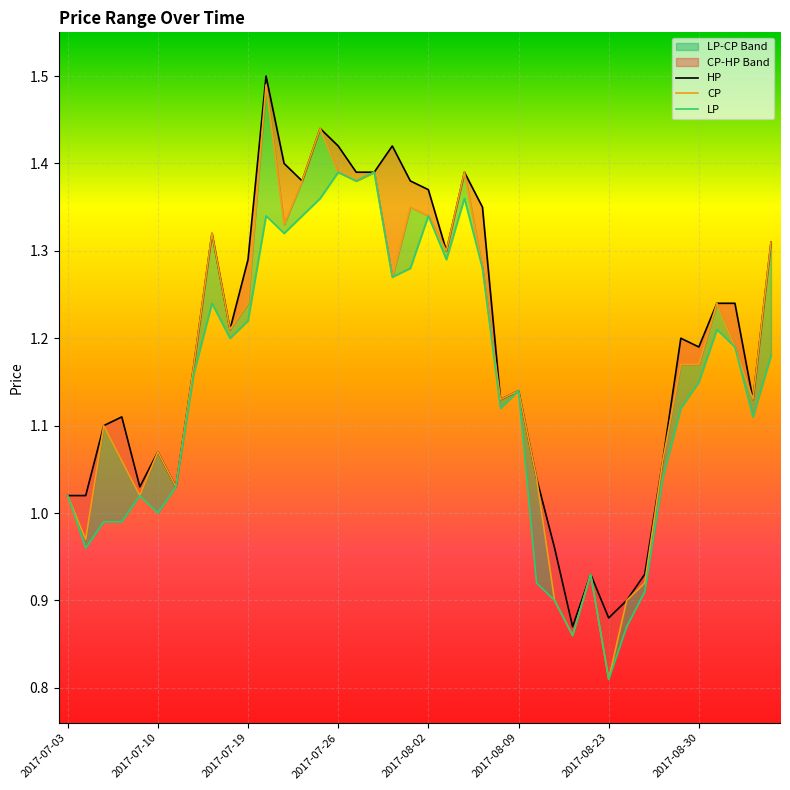

What position from the left is 22?

23